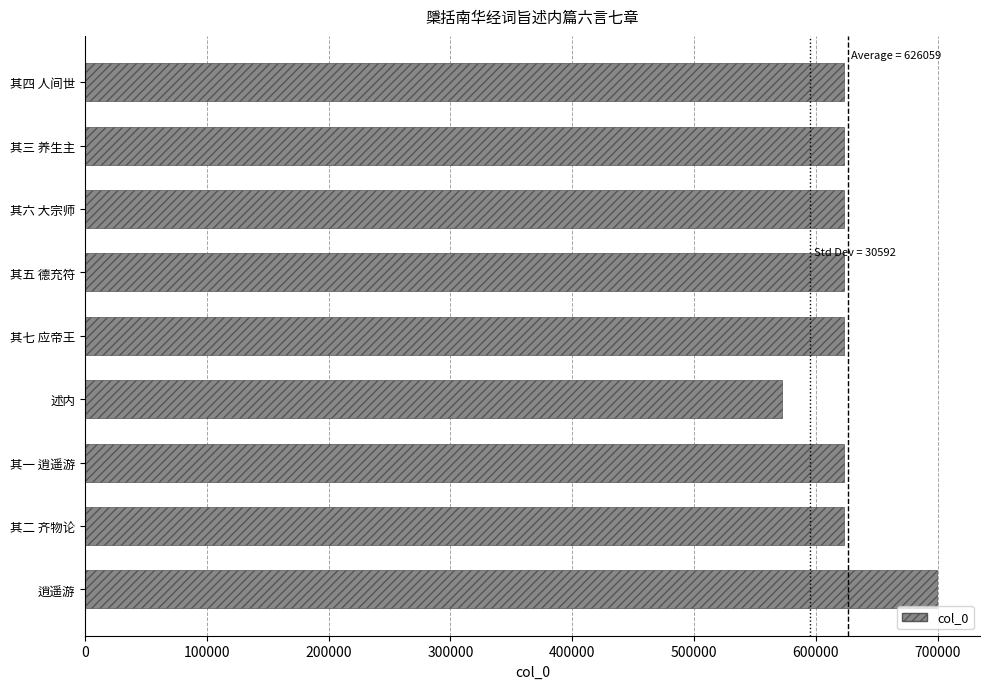

Which category has the lowest value across all series?

述内